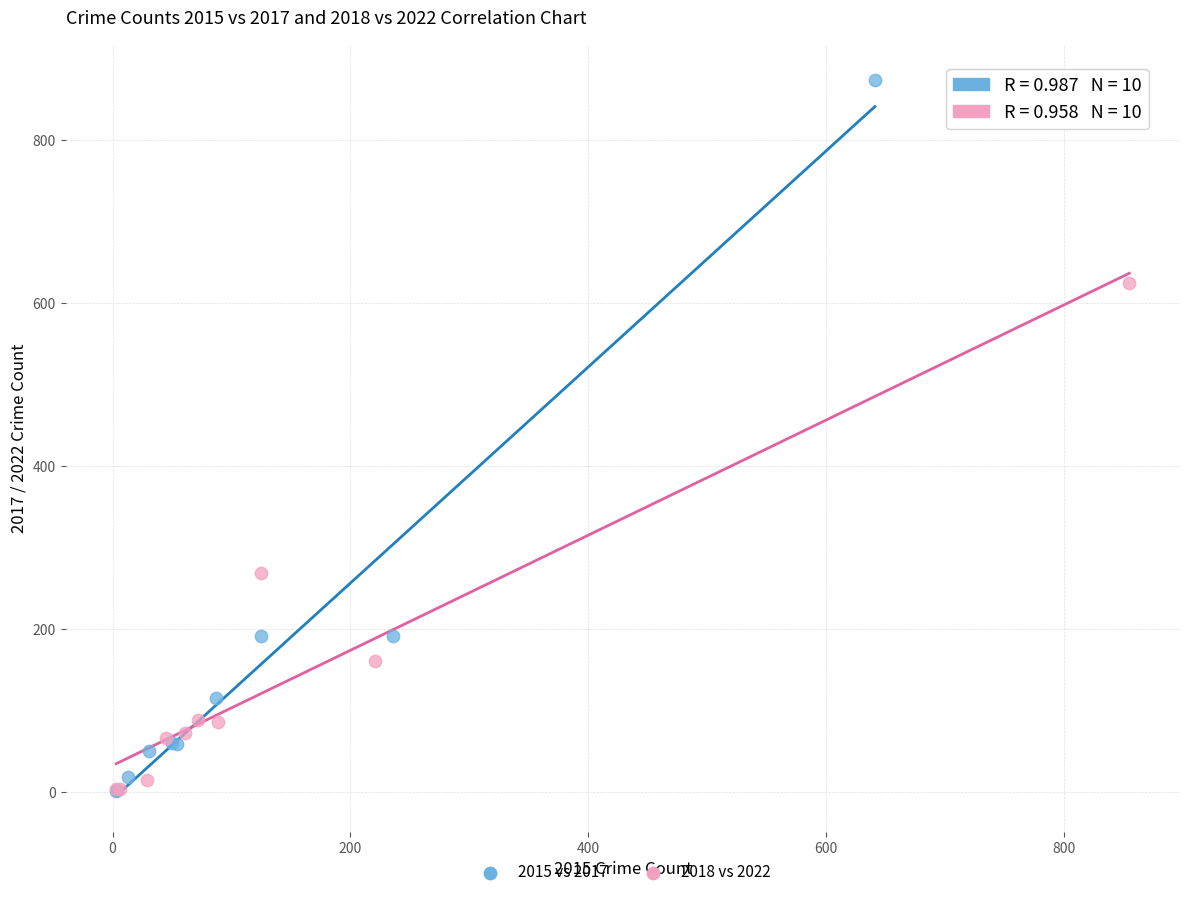

Which series has the largest Y range (max minus min)?

2015 vs 2017